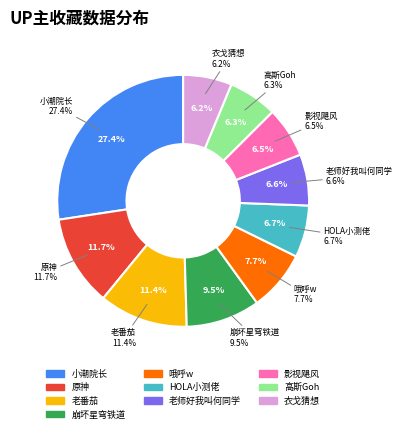

What is the smallest slice in the pie chart?

衣戈猜想